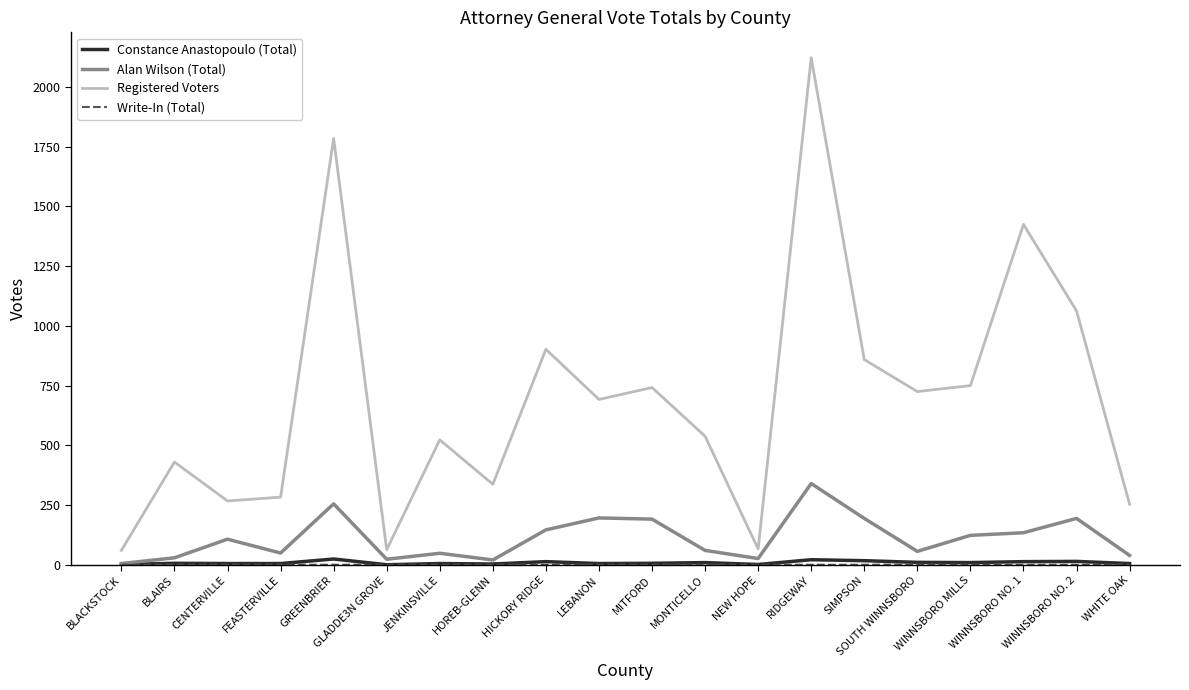

How many lines are shown in the chart?

4